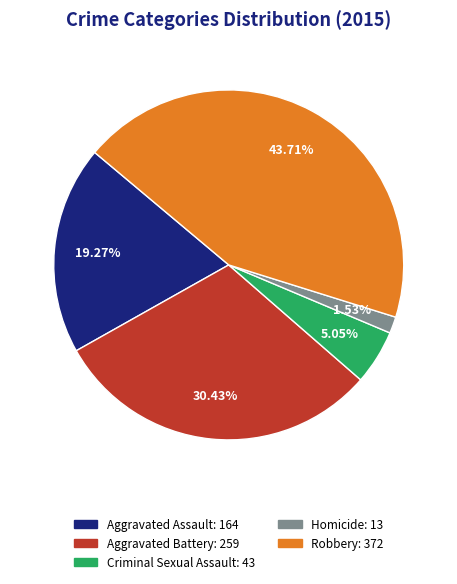

What is the ratio of the value at Homicide to the value at Aggravated Assault?

0.1